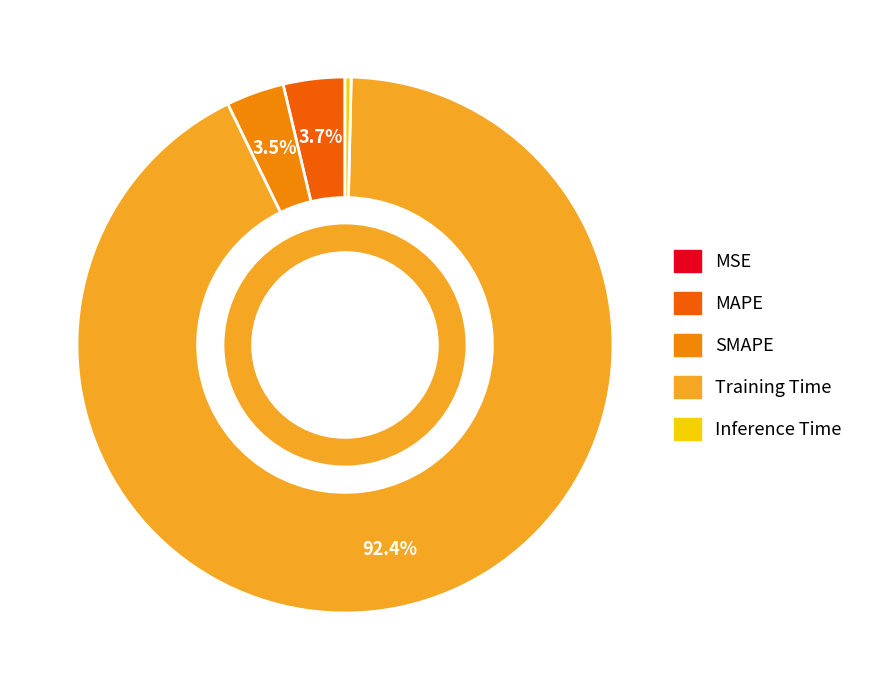

Combined, do Training Time and MAPE account for over 50%?

Yes